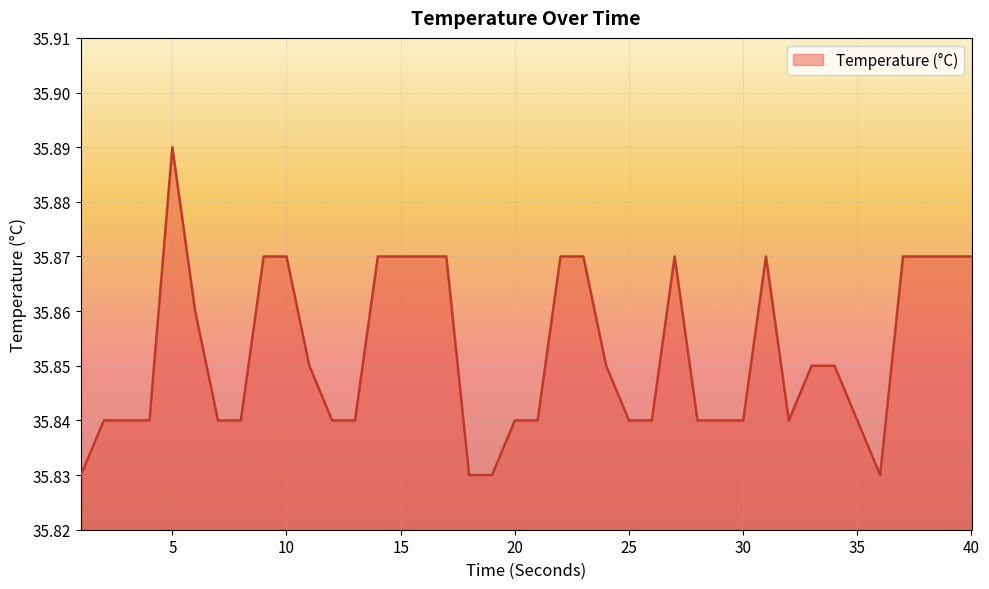

Is this an area chart (filled region under the line)?

Yes